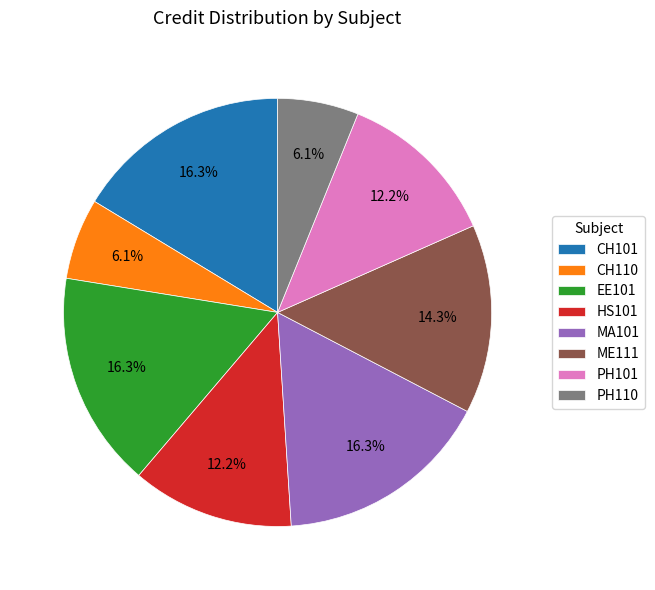

How many slices are in this pie chart?

8